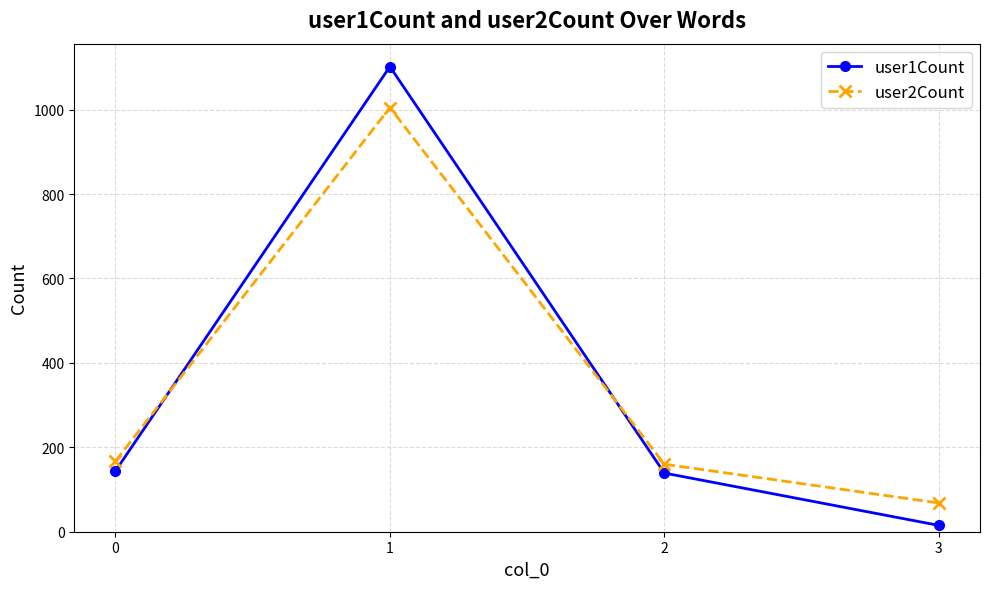

What is the maximum value shown in the chart?

1102